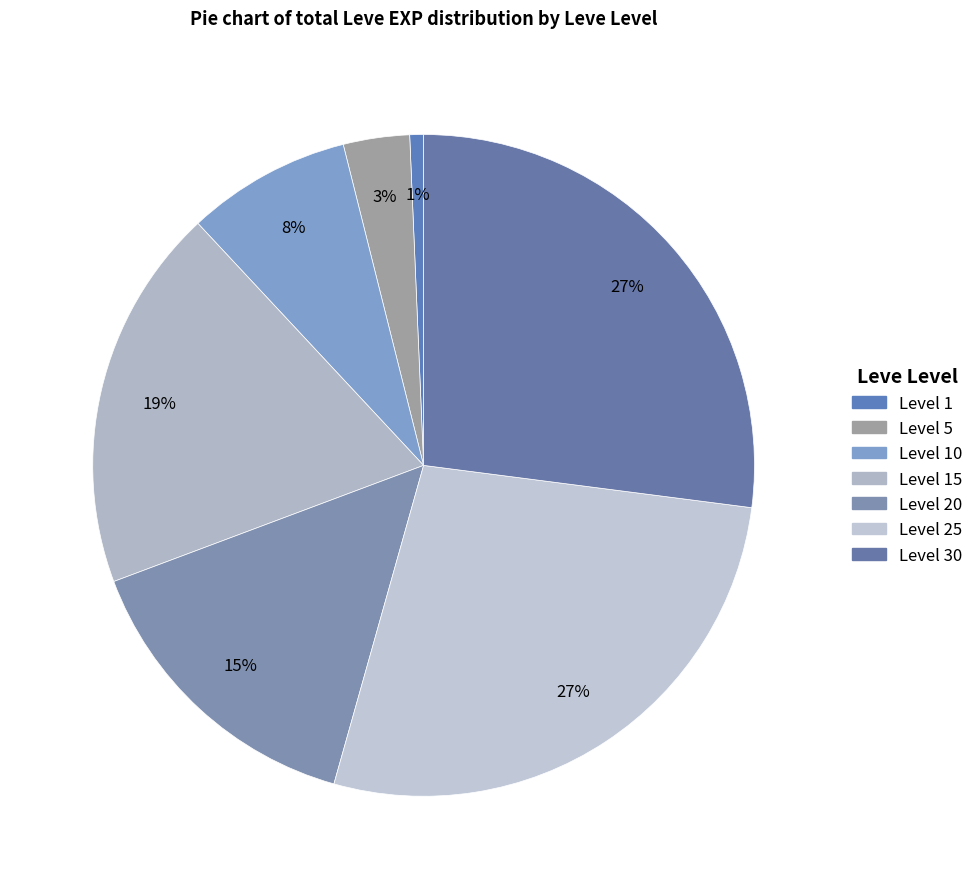

Count the number of slices in the pie.

7